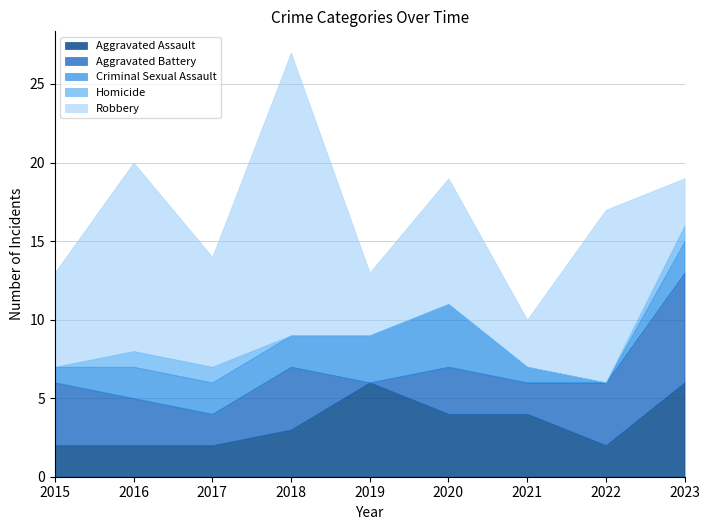

How many values in the Aggravated Assault series are below 3?

4